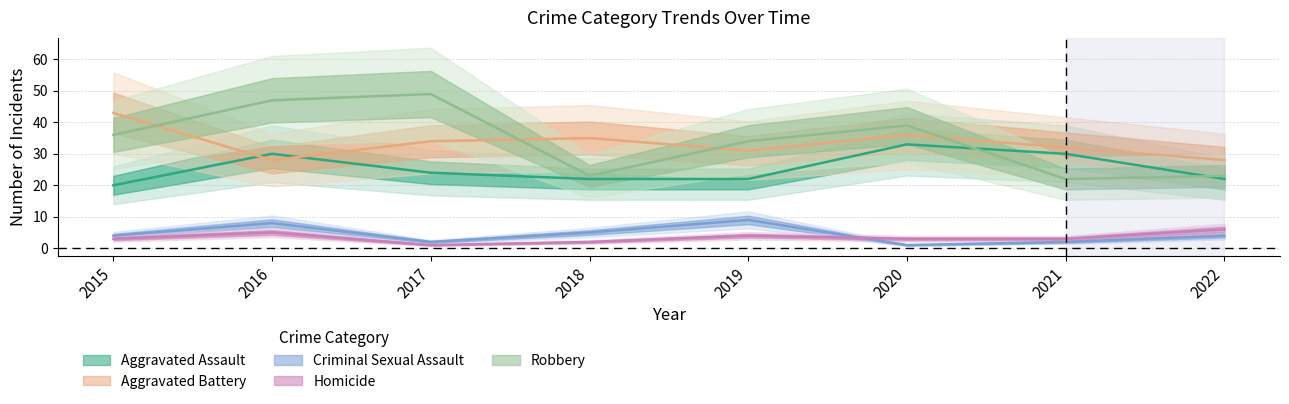

What is the total value across all series at 2022?

83